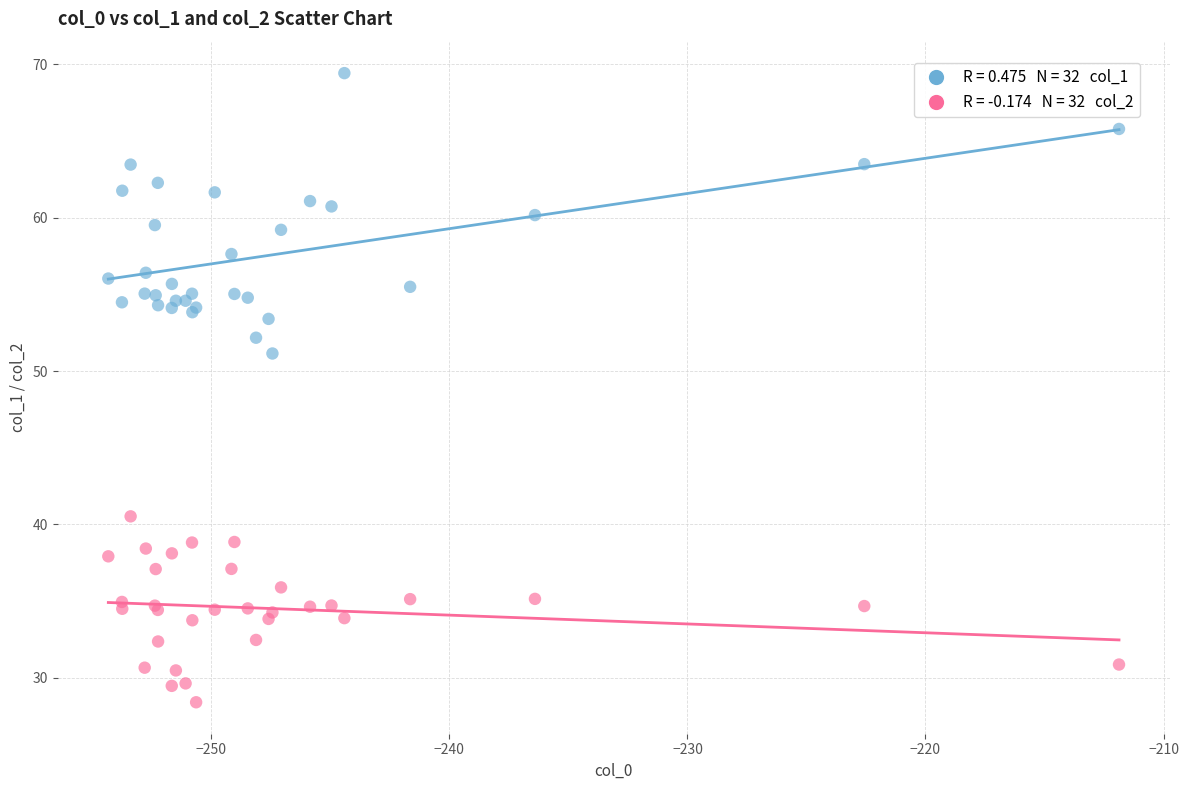

Across all series, what Y value is closest to 48?

51.1